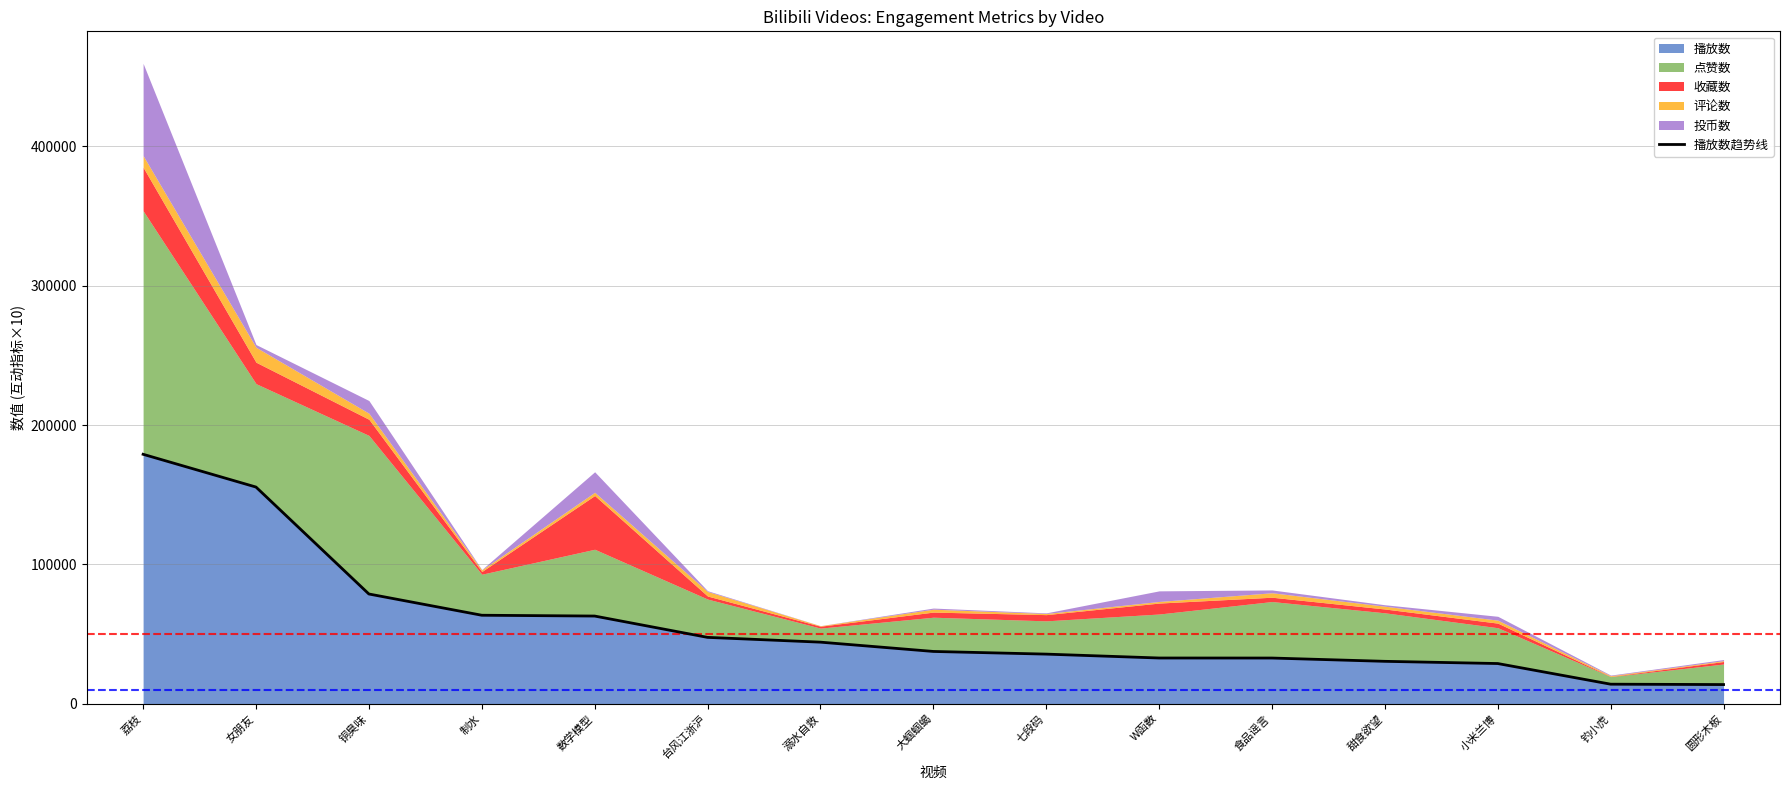

True or false: the data has more than 1 interior local peaks.

False